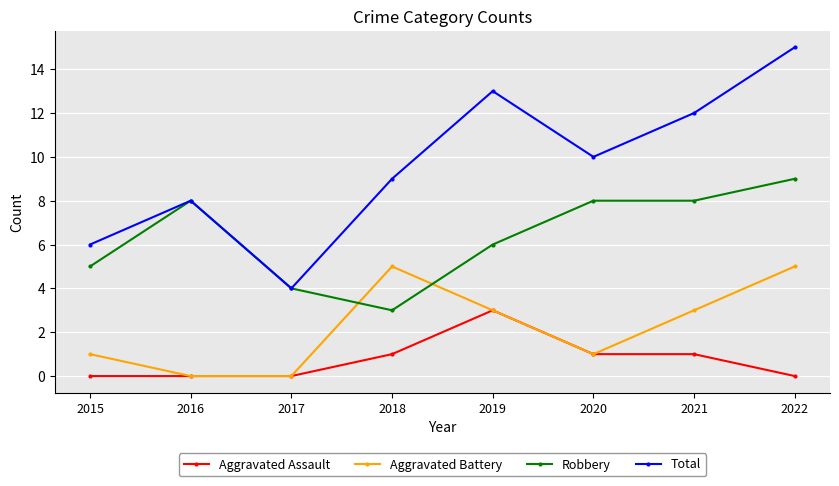

At which category is the sum across all series the highest?

2022